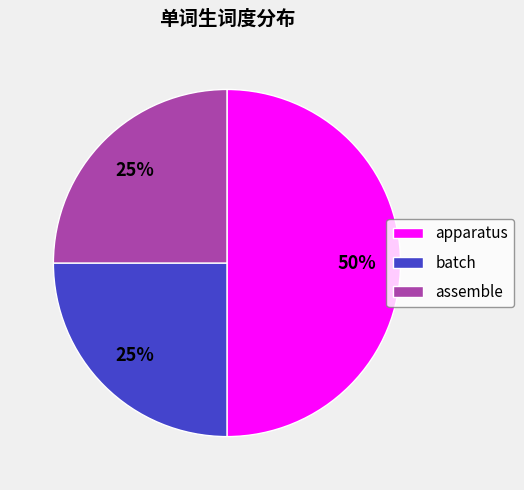

Do batch and apparatus together represent more than half of the pie?

Yes